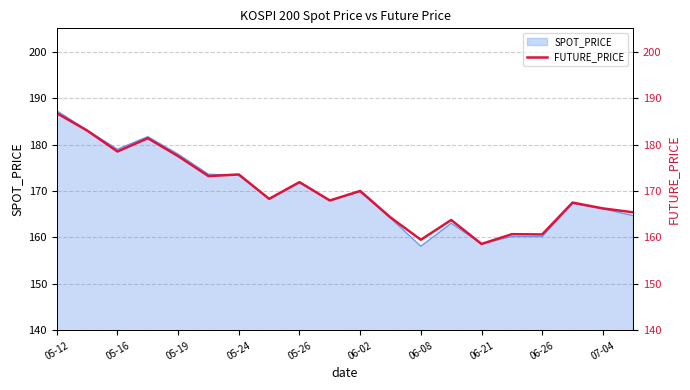

Read the value at 06-21.

158.6